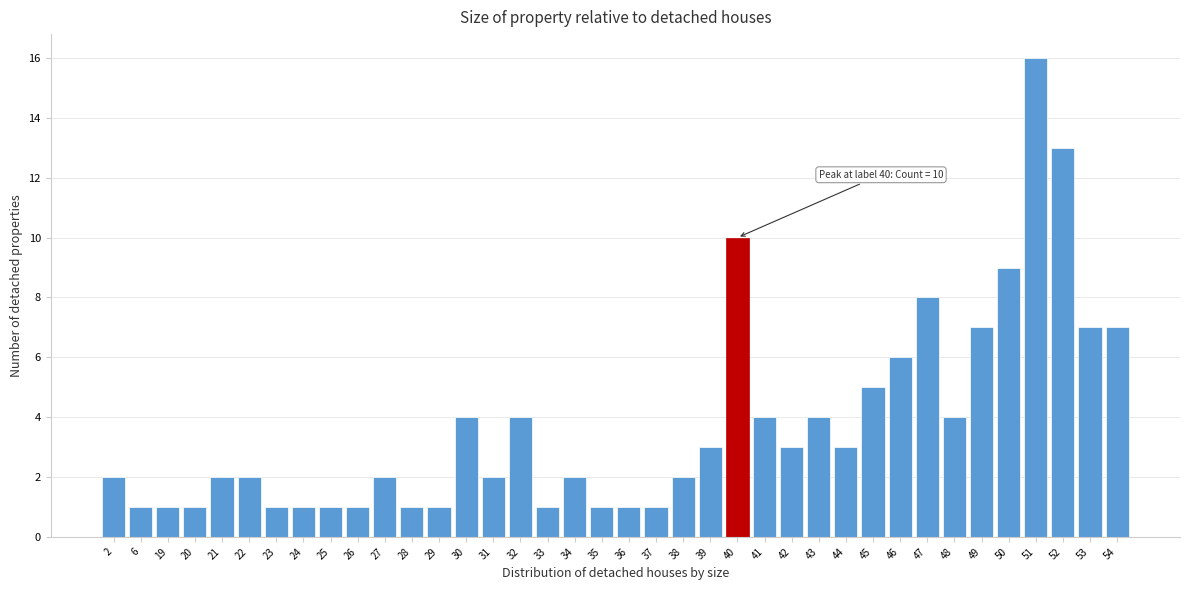

True or false: the data shows 4 at 30.

True